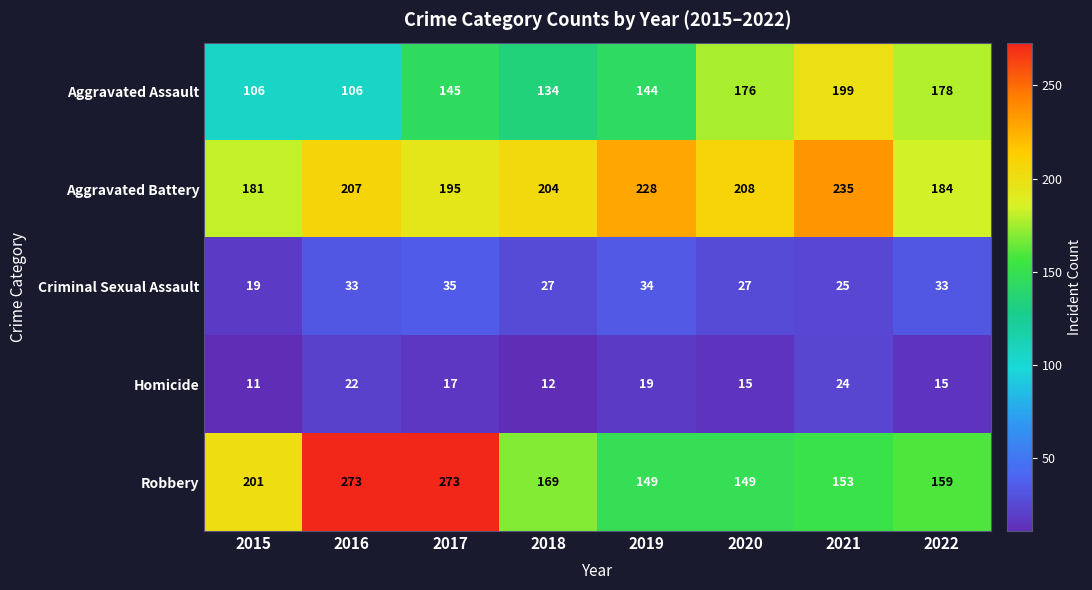

Rank the series by their maximum value, from lowest to highest.

Homicide, Criminal Sexual Assault, Aggravated Assault, Aggravated Battery, Robbery